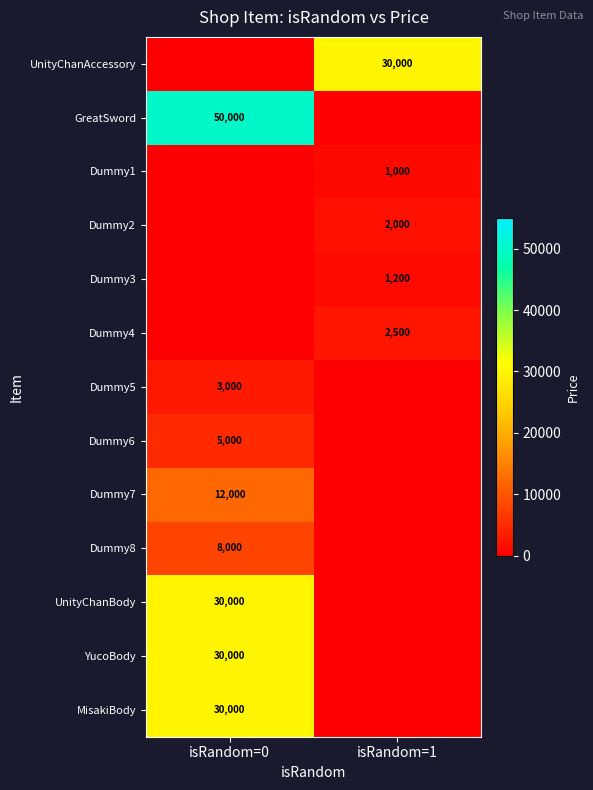

The Dummy6 series shows 3098 at isRandom=0. True or false?

False